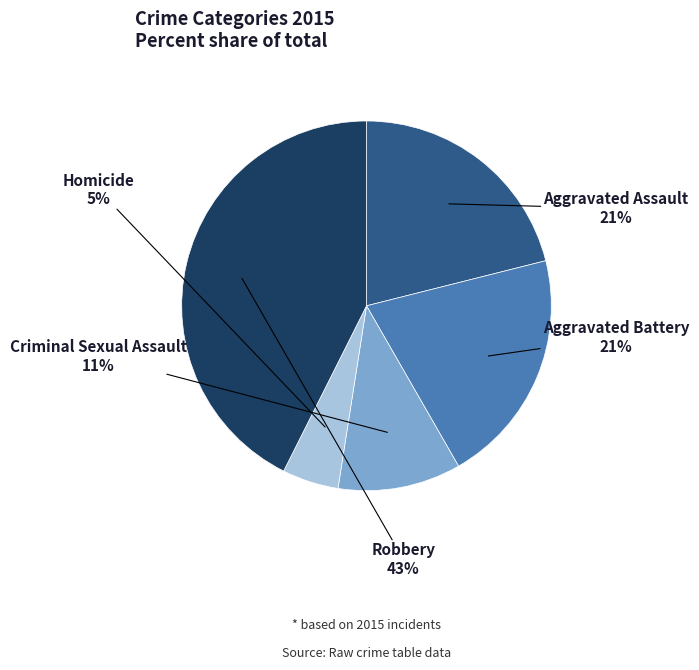

To the nearest percent, what percentage of the pie is Homicide?

5%